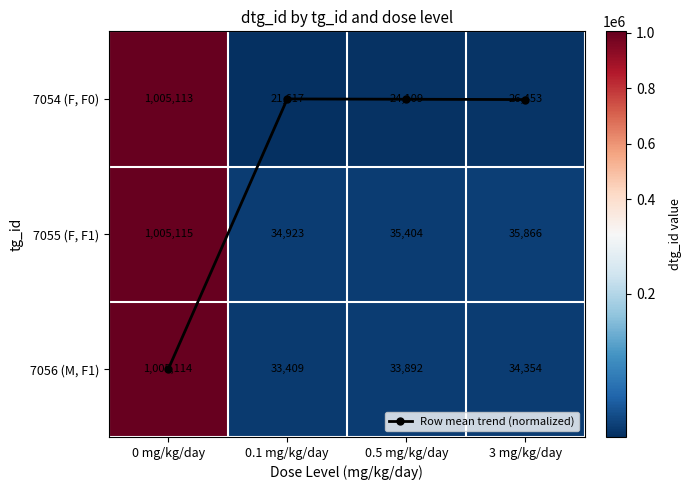

What is the total value across all series at 3 mg/kg/day?

96673.0